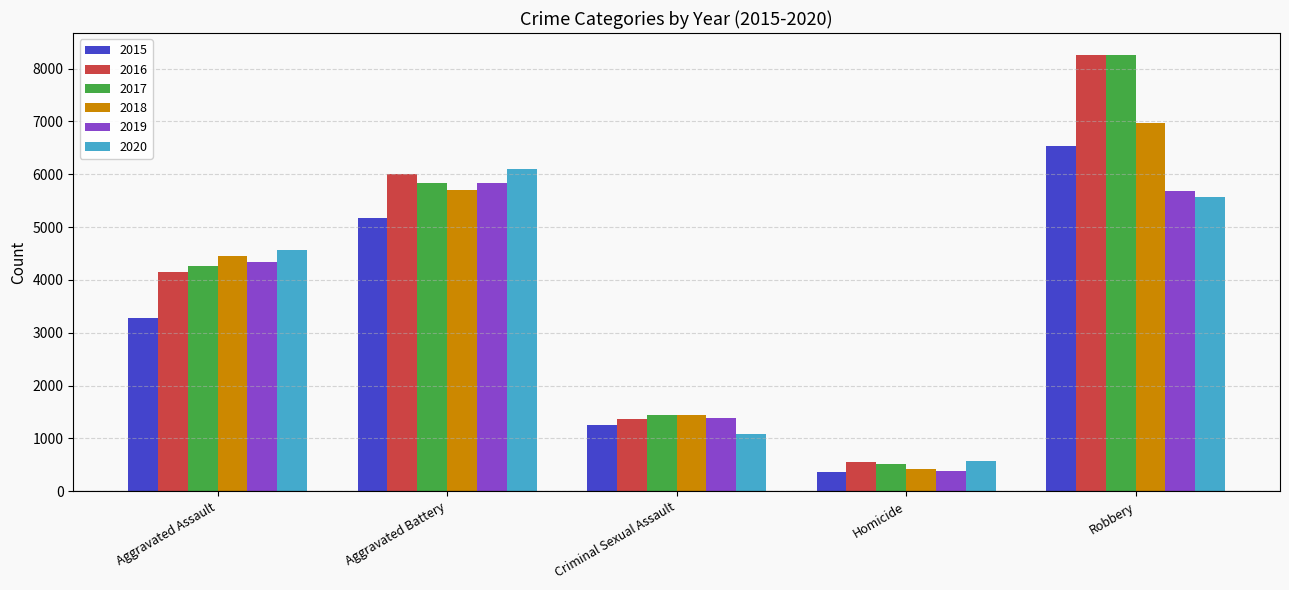

What is the label of the 1st bar from the left?

Aggravated Assault